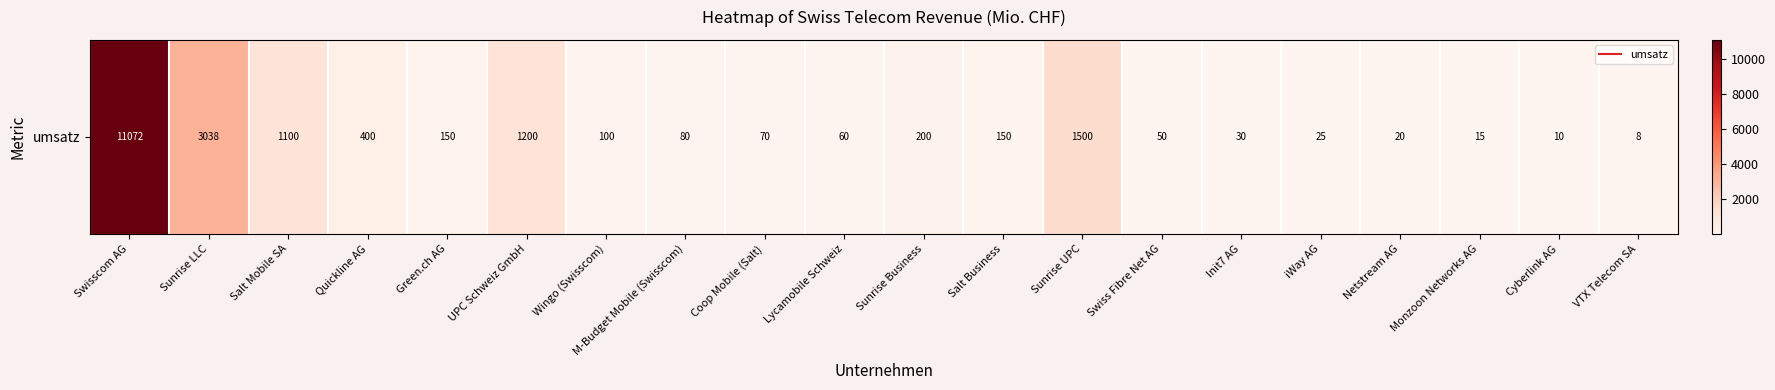

The value at Quickline AG is 535. True or false?

False